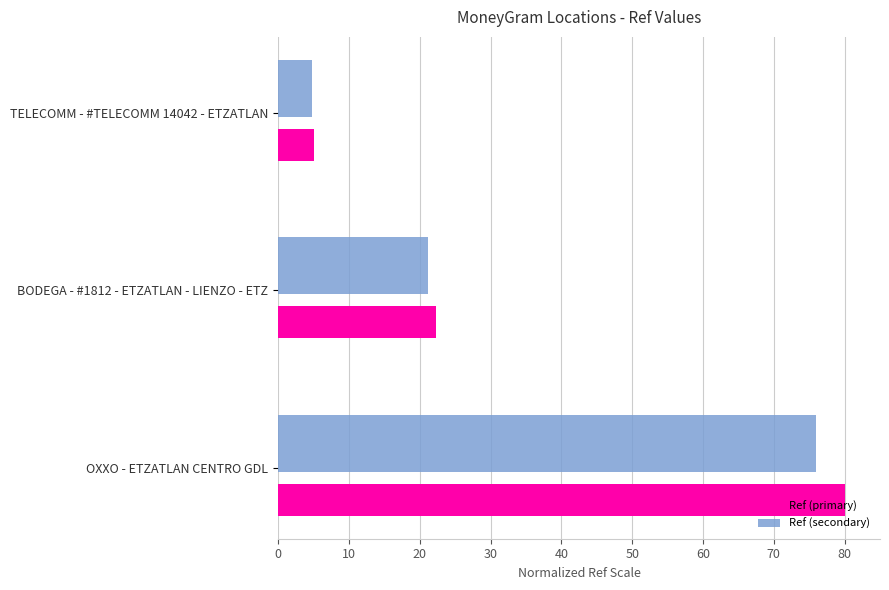

The value of Ref (secondary) at BODEGA - #1812 - ETZATLAN - LIENZO - ETZ is 21.2. True or false?

True